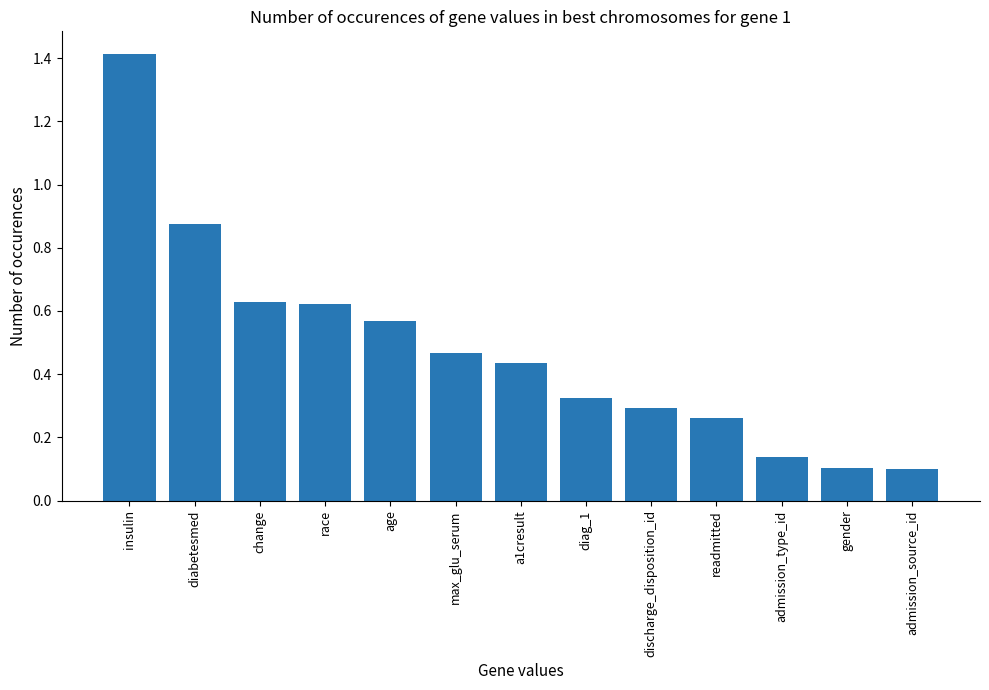

What position from the left is diag_1?

8